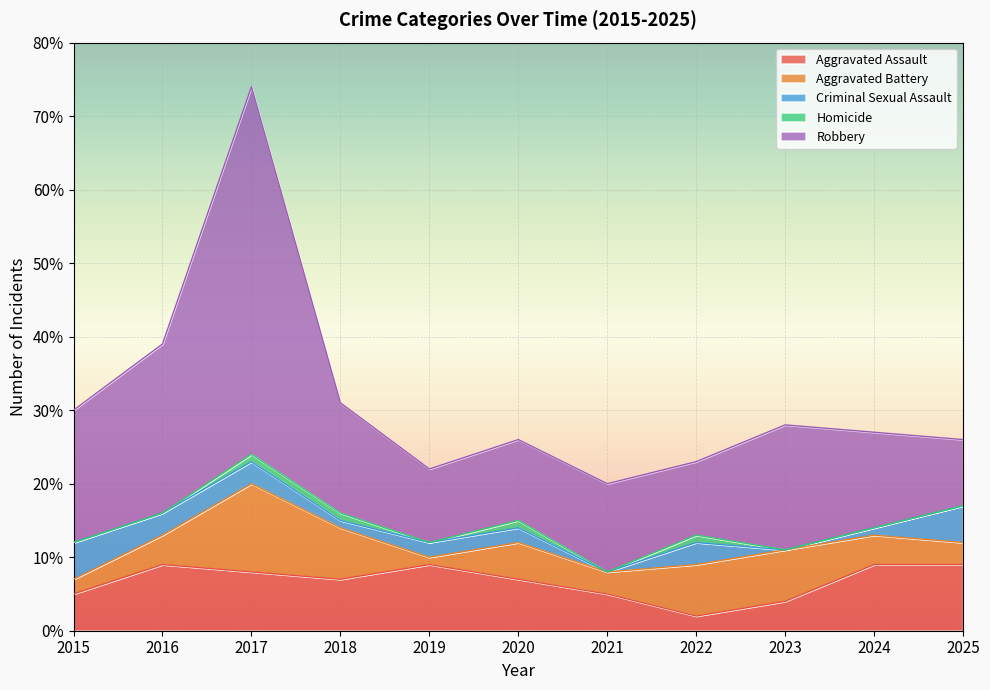

List the labels in order of Aggravated Battery value, smallest first.

2019, 2015, 2021, 2025, 2016, 2024, 2020, 2018, 2022, 2023, 2017